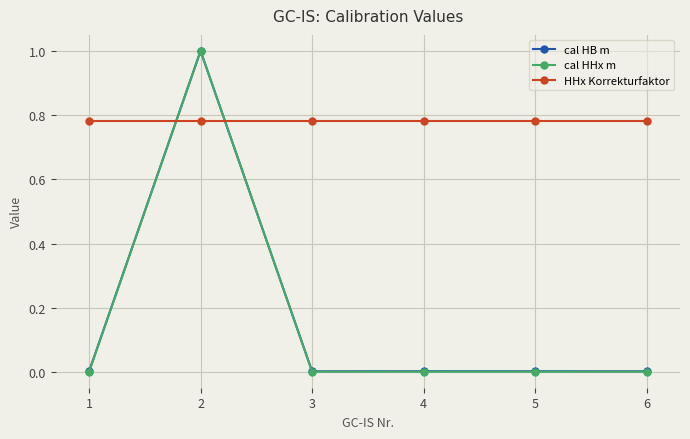

What is the greatest value displayed?

1.0